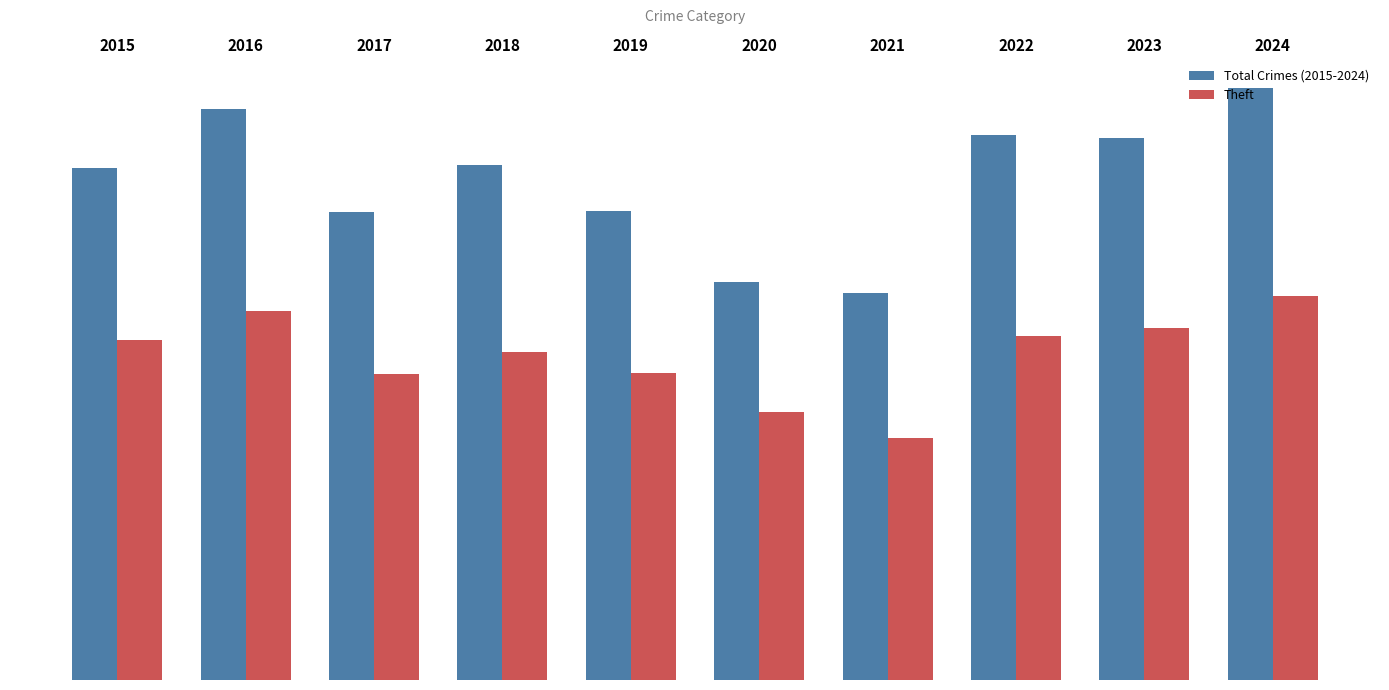

Which category has the highest value across all series?

2024